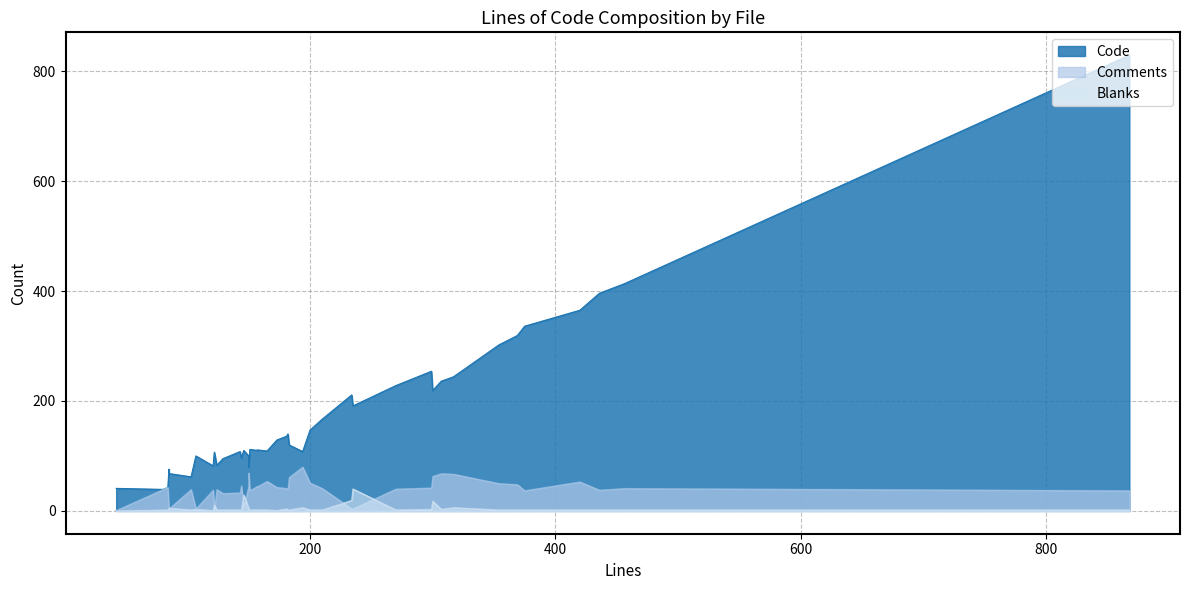

Does the chart have visible grid lines?

Yes